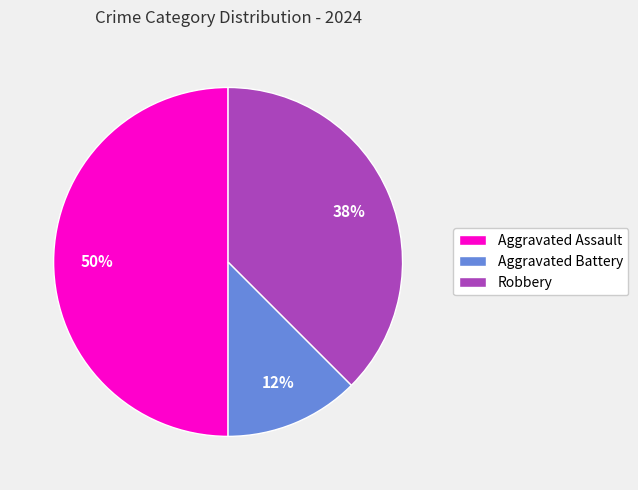

Which has a higher value, Robbery or Aggravated Assault?

Aggravated Assault